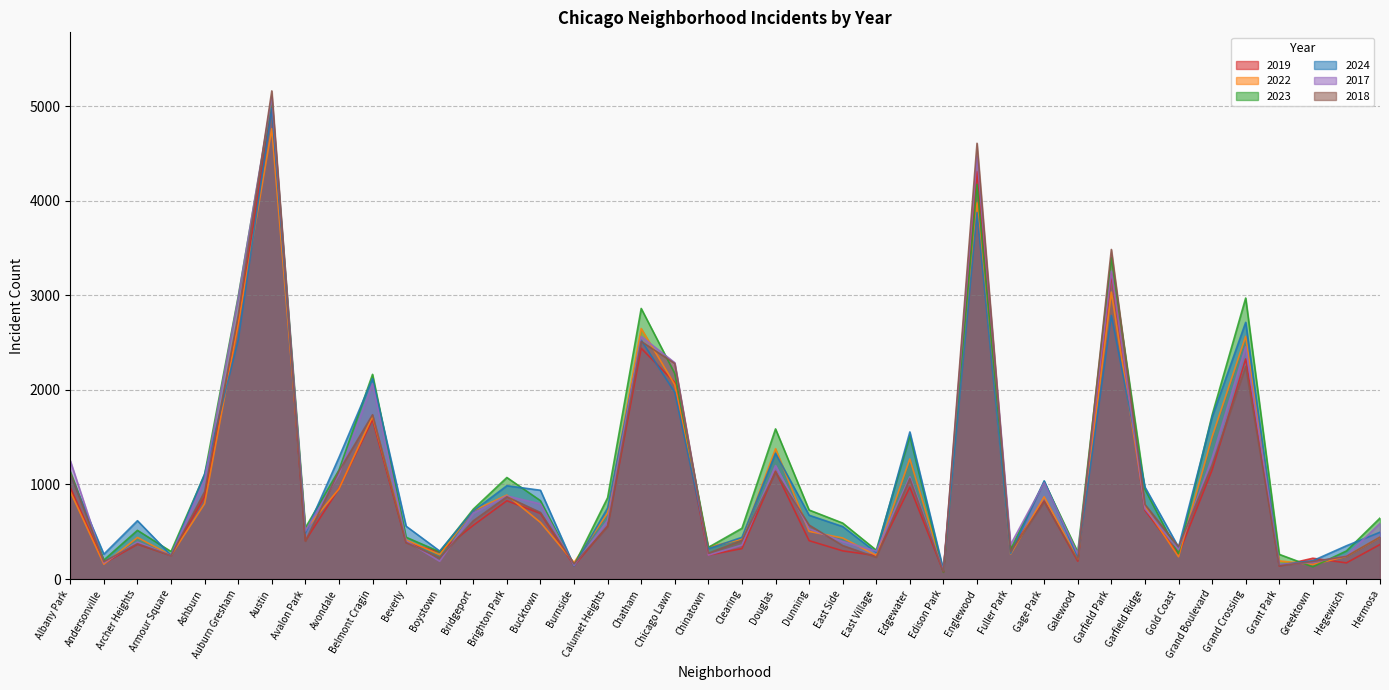

Reading right to left, extract all data points from this chart.

2019: 365	171	220	138	2328	1153	261	728	3227	189	825	308	4310	77	972	248	298	406	1140	322	253	2079	2441	561	142	694	828	568	287	385	1687	957	405	5008	2700	872	249	368	166	968
2022: 443	240	154	192	2567	1504	236	766	3035	210	870	263	3980	99	1270	250	434	504	1379	422	338	2056	2650	698	175	599	888	722	258	414	1719	953	522	4763	2698	797	251	440	157	926
2023: 645	297	129	261	2972	1734	268	949	3398	285	1029	313	4174	71	1513	305	592	730	1588	537	335	2174	2862	860	146	829	1074	739	288	442	2165	1152	542	5064	2988	1106	291	515	201	1138
2024: 495	352	194	151	2715	1712	337	973	2788	232	1039	269	3877	97	1556	281	555	675	1330	441	321	1974	2527	751	140	939	987	720	296	559	2119	1286	484	4978	2525	1111	251	617	263	1104
2017: 589	246	176	154	2456	1281	311	743	3257	265	1019	365	4471	87	1082	296	397	531	1201	360	253	2288	2566	620	145	795	879	697	188	403	2066	1107	508	5096	2973	1053	250	391	171	1252
2018: 444	240	185	141	2249	1205	342	789	3486	202	817	289	4609	75	1063	230	354	571	1131	409	273	2280	2513	554	160	704	870	616	224	386	1738	1142	401	5163	2787	924	248	374	184	1117